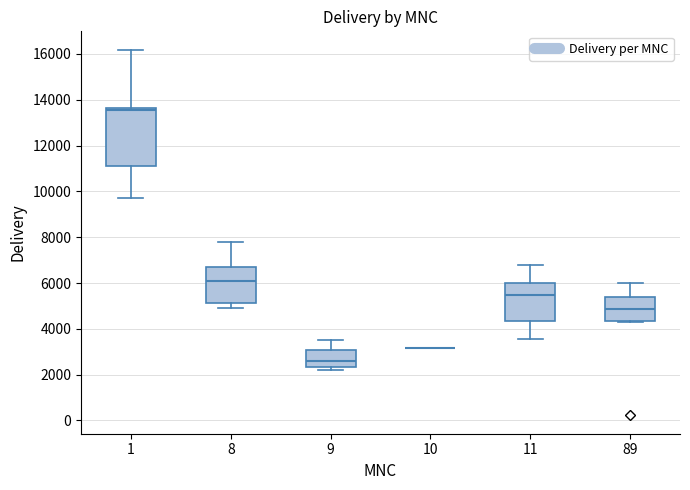

Reading left to right, transcribe this box plot: for each box, give where its median line is, the range the box spans, and where its two whiskers end, as read against the y-axis. The values are not printed on the chart, so give them approximately, as read against the axis.

1: median 13600 (just below the box's upper edge), box 11200 to 13600, whiskers 9800 to 16200
8: median 6000, box 5200 to 6800, whiskers 5000 to 7800
9: median 2600, box 2400 to 3000, whiskers 2200 to 3600
10: box collapsed to a line at 3200, whiskers 3200 to 3200
11: median 5400, box 4400 to 6000, whiskers 3600 to 6800
89: median 4800, box 4400 to 5400, whiskers 4200 to 6000